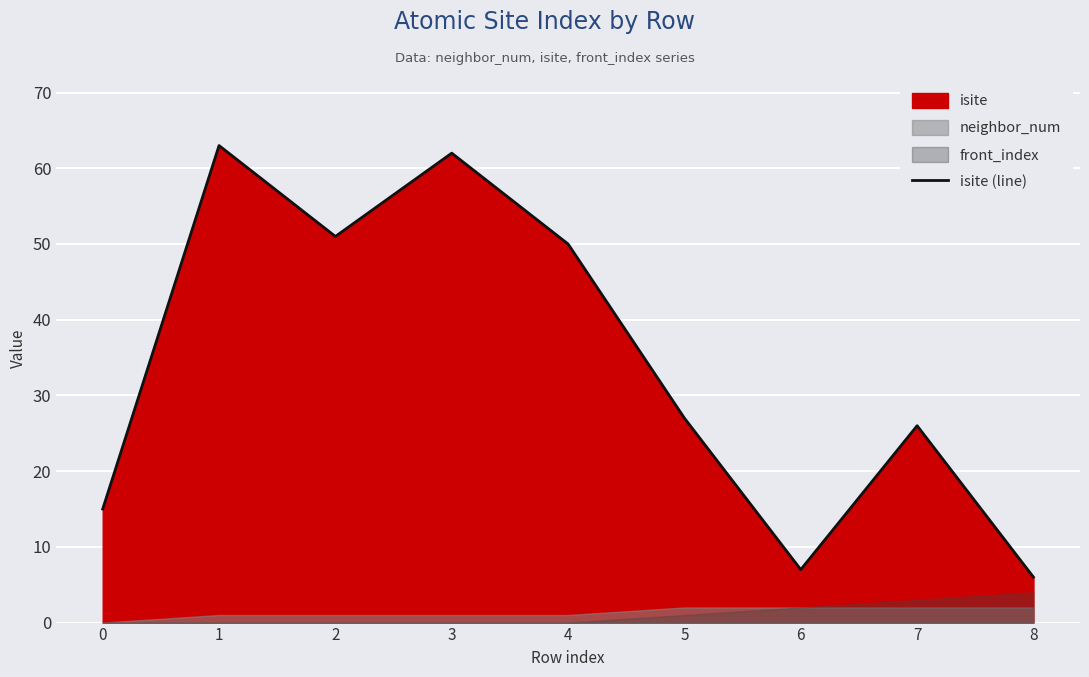

The value at 5 is 27. True or false?

True